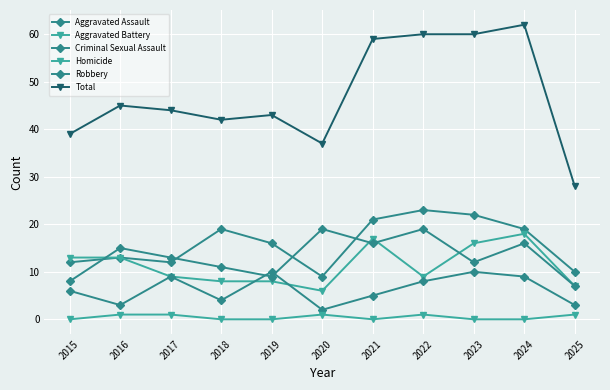

How many lines are shown in the chart?

6